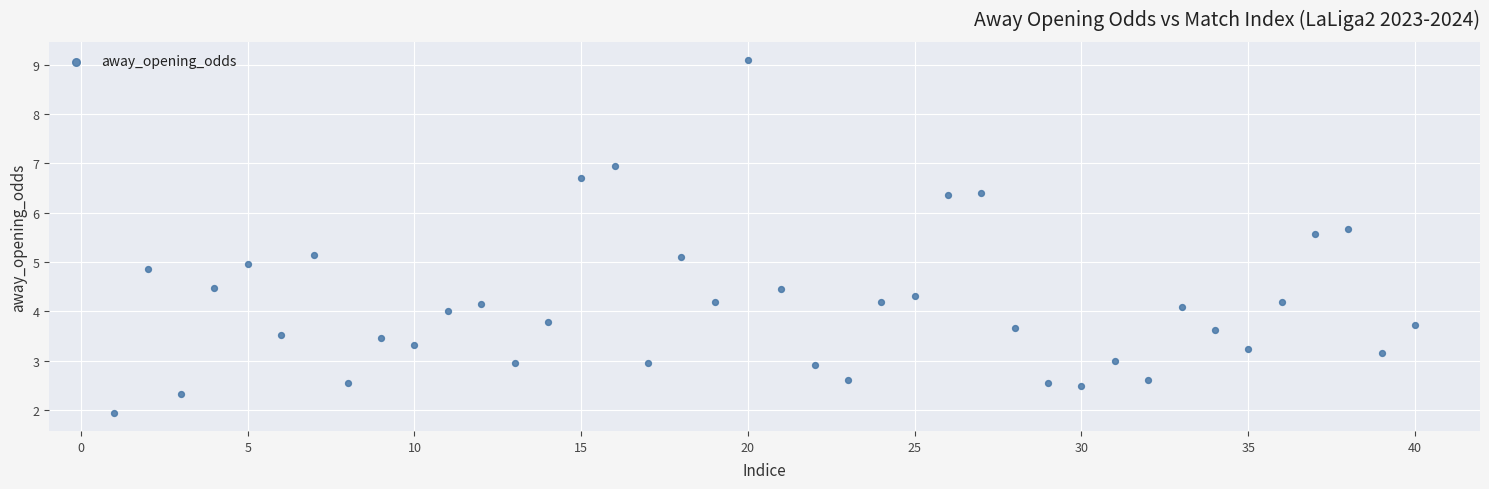

What is the range of X values (max minus min)?

39.0